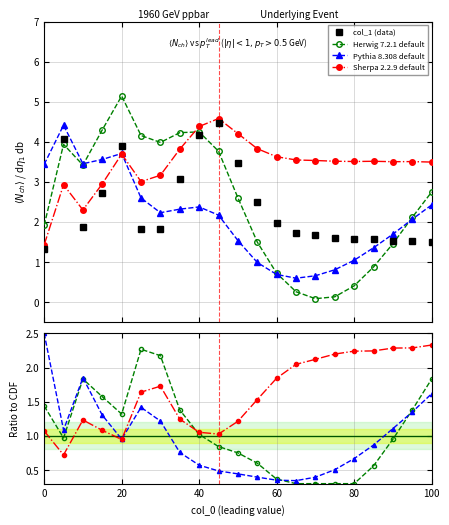

How many interior local peaks does the col_1 (data) series have?

3